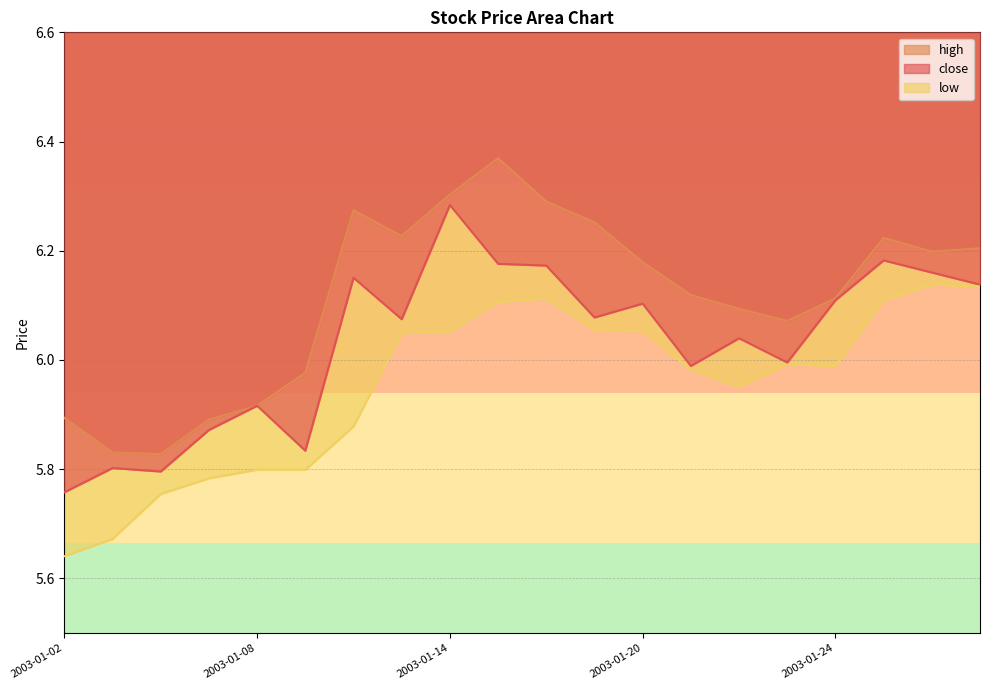

List the labels in order of low value, largest first.

2003-01-28, 2003-01-29, 2003-01-16, 2003-01-27, 2003-01-15, 2003-01-17, 2003-01-14, 2003-01-20, 2003-01-13, 2003-01-23, 2003-01-24, 2003-01-21, 2003-01-22, 2003-01-10, 2003-01-08, 2003-01-09, 2003-01-07, 2003-01-06, 2003-01-03, 2003-01-02